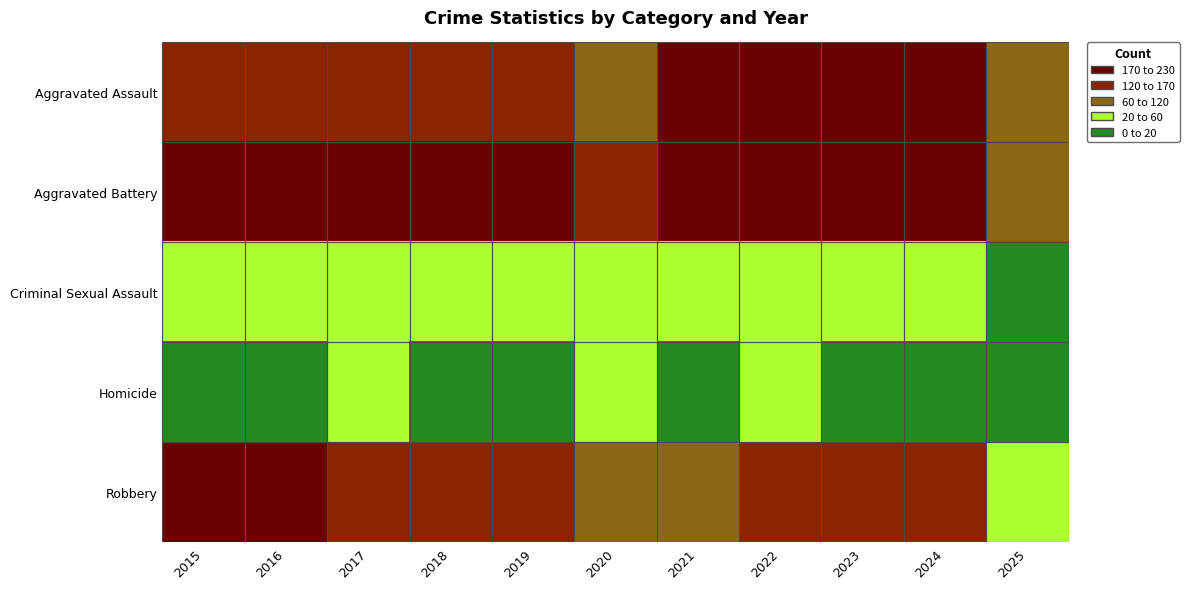

Rank the series at 2020 from lowest to highest value.

Homicide, Criminal Sexual Assault, Robbery, Aggravated Assault, Aggravated Battery